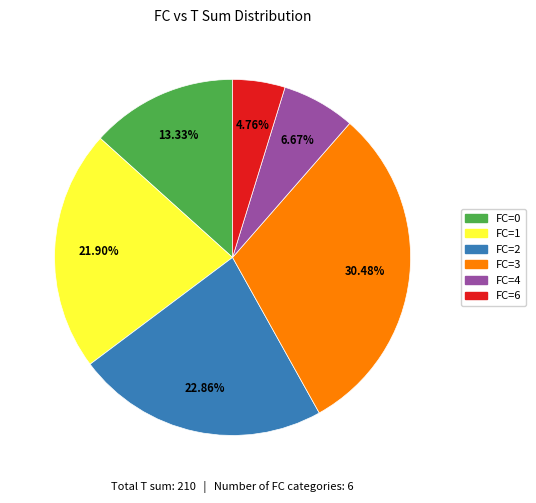

Does any single category account for the majority?

No